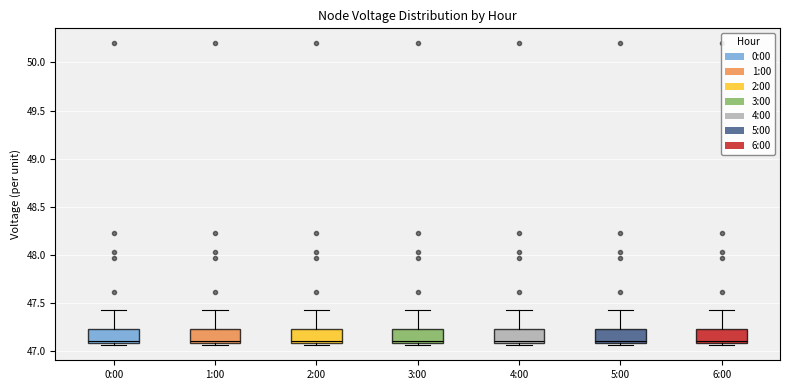

Reading left to right, transcribe this box plot: for each box, give where its median line is, the range the box spans, and where its two whiskers end, as read against the y-axis. The values are not printed on the chart, so give them approximately, as read against the axis.

0:00: median 47.10 (just above the box's lower edge), box 47.10 to 47.25, whiskers 47.05 to 47.40
1:00: median 47.10 (just above the box's lower edge), box 47.10 to 47.25, whiskers 47.05 to 47.40
2:00: median 47.10 (just above the box's lower edge), box 47.10 to 47.25, whiskers 47.05 to 47.40
3:00: median 47.10 (just above the box's lower edge), box 47.10 to 47.25, whiskers 47.05 to 47.40
4:00: median 47.10 (just above the box's lower edge), box 47.10 to 47.25, whiskers 47.05 to 47.40
5:00: median 47.10 (just above the box's lower edge), box 47.10 to 47.25, whiskers 47.05 to 47.40
6:00: median 47.10 (just above the box's lower edge), box 47.10 to 47.25, whiskers 47.05 to 47.40